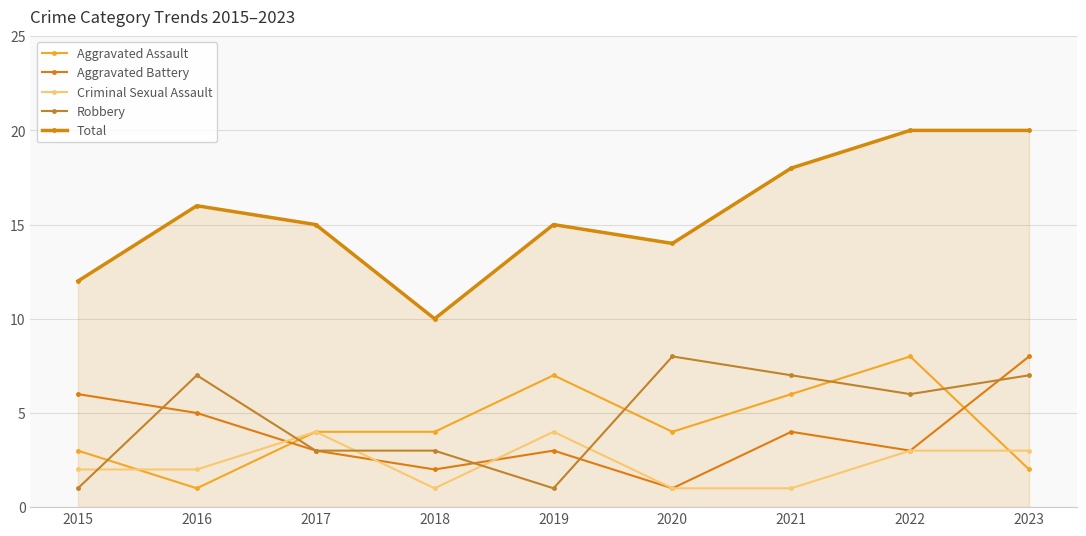

What are all the series names shown in the legend?

Aggravated Assault, Aggravated Battery, Criminal Sexual Assault, Robbery, Total